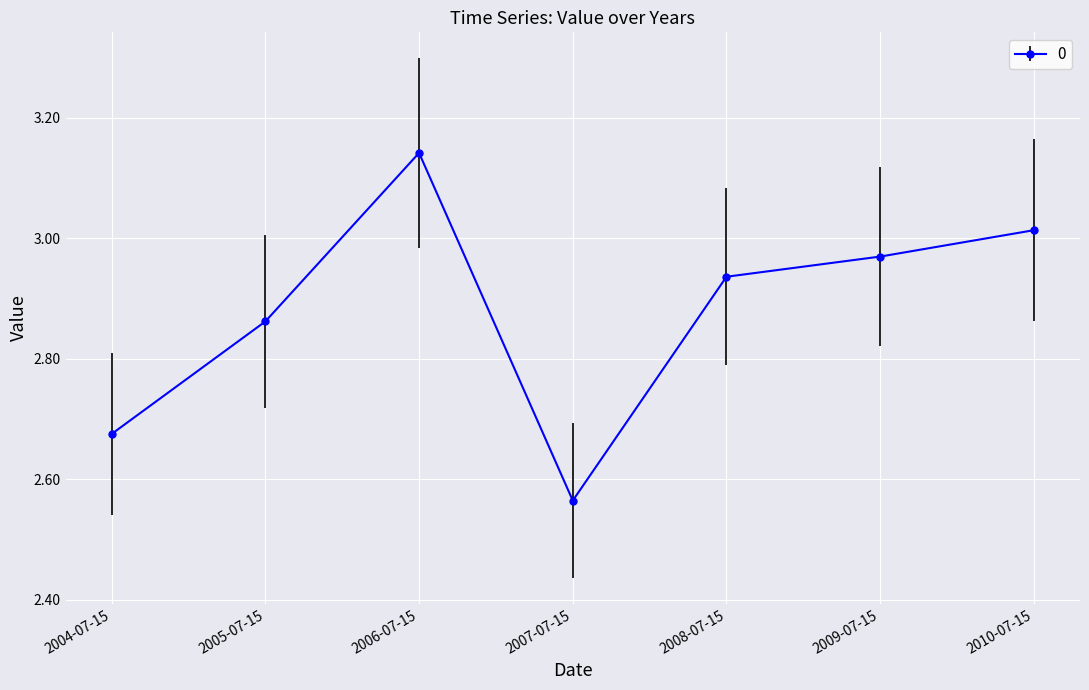

The chart shows a value of 5.1 at 2010-07-15. True or false?

False